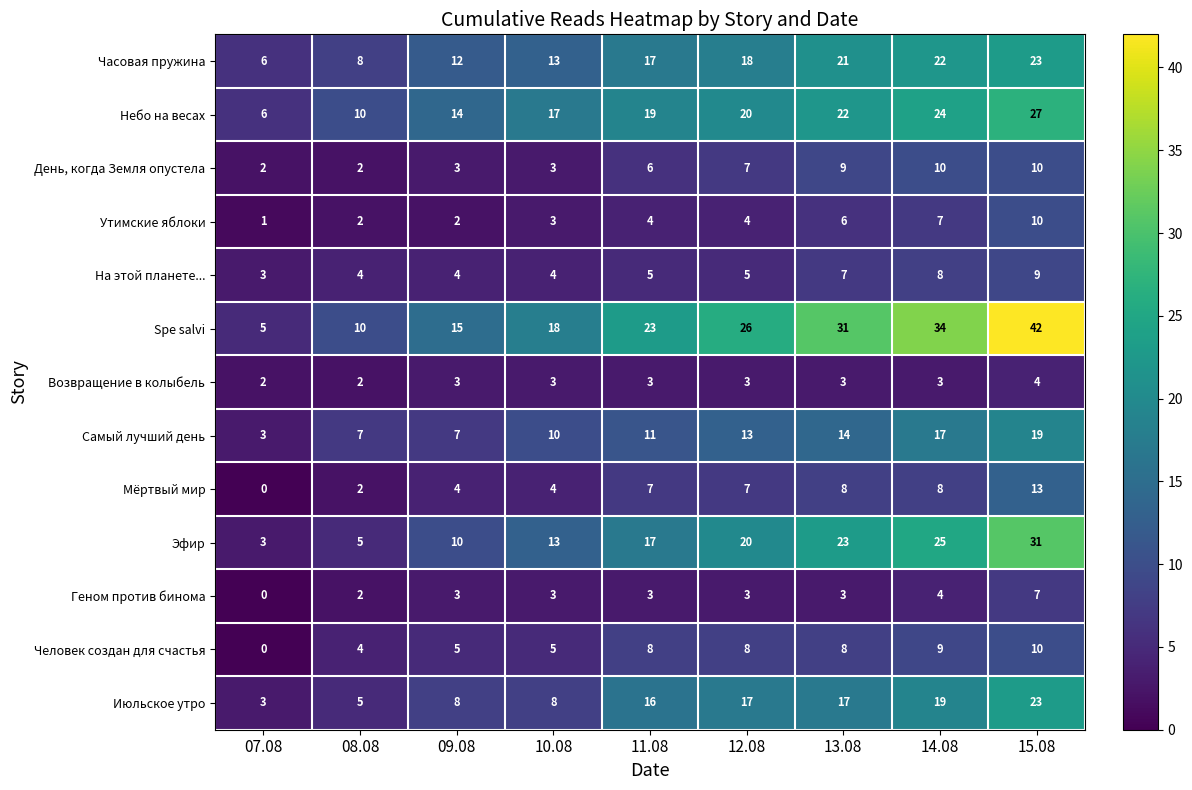

True or false: Утимские яблоки has a value of 1 at 09.08.

False